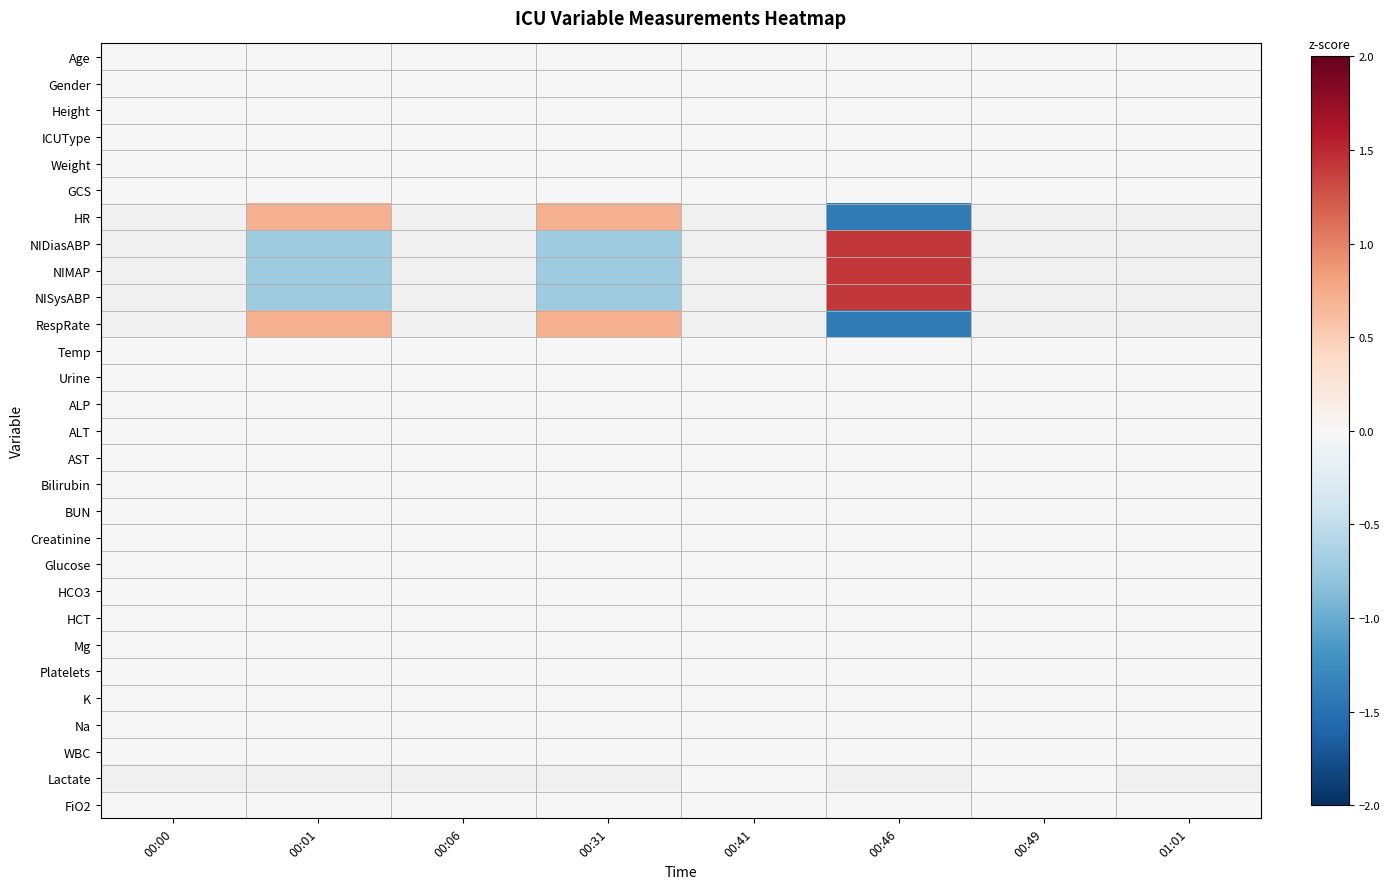

Rank the series at 00:00 from highest to lowest value.

Age, Gender, Height, ICUType, Weight, GCS, HR, NIDiasABP, NIMAP, NISysABP, RespRate, Temp, Urine, ALP, ALT, AST, Bilirubin, BUN, Creatinine, Glucose, HCO3, HCT, Mg, Platelets, K, Na, WBC, Lactate, FiO2